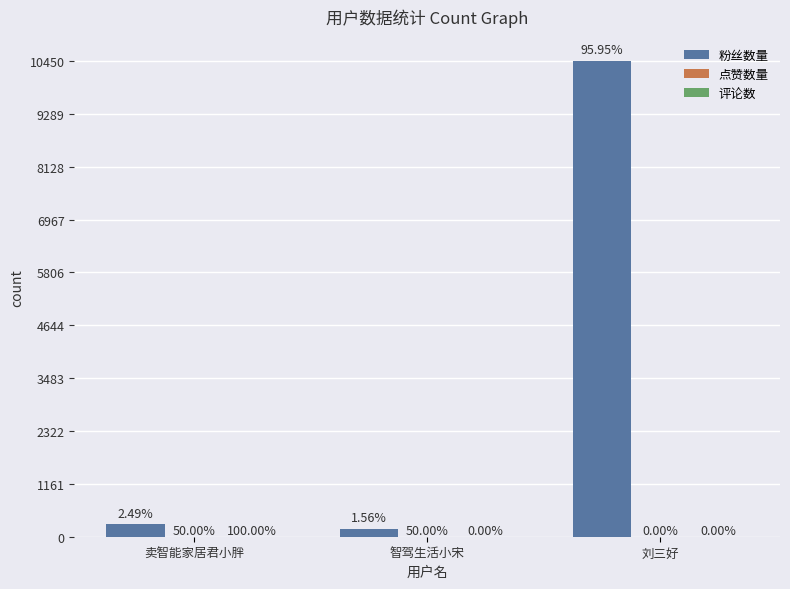

Between 卖智能家居君小胖 and 智驾生活小宋, which series saw the biggest shift?

粉丝数量